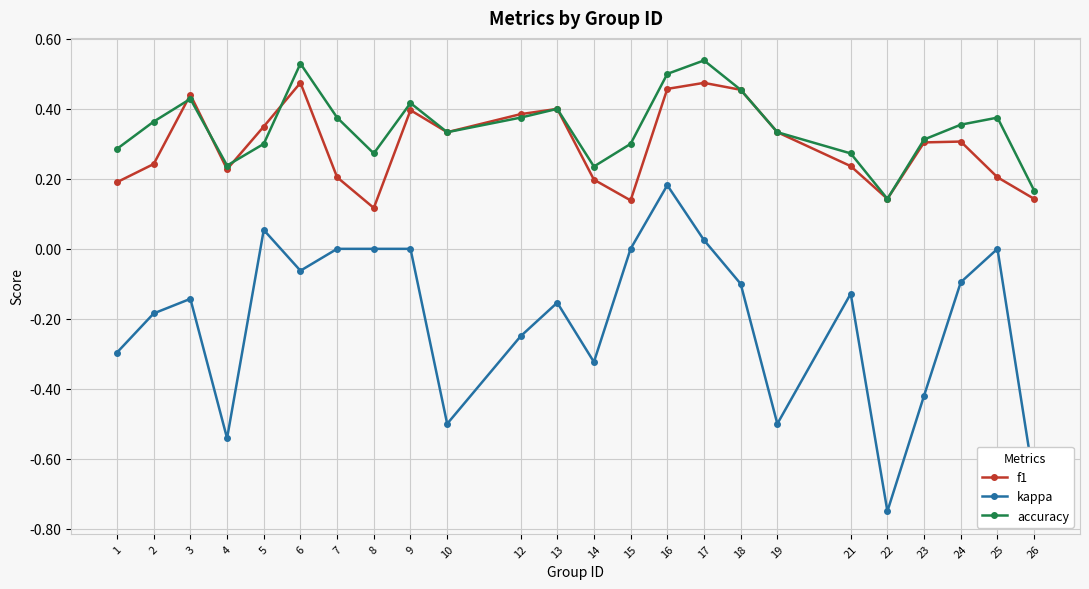

Rank the series by their maximum value, from lowest to highest.

kappa, f1, accuracy